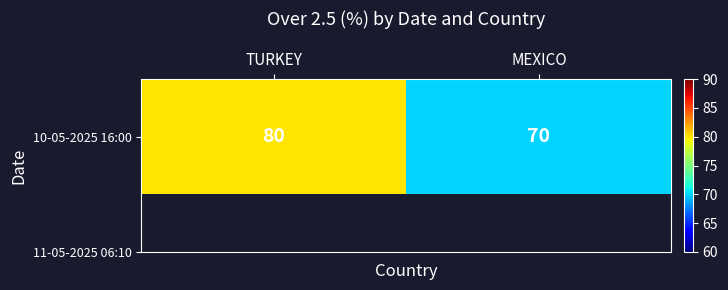

What value does the data have at MEXICO?

70